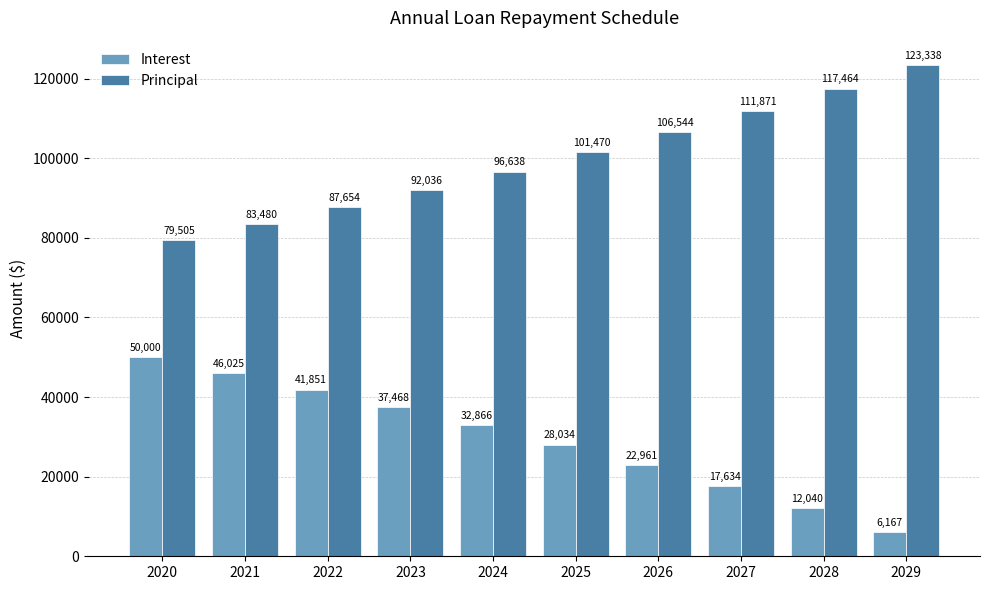

How many groups of bars are there?

10